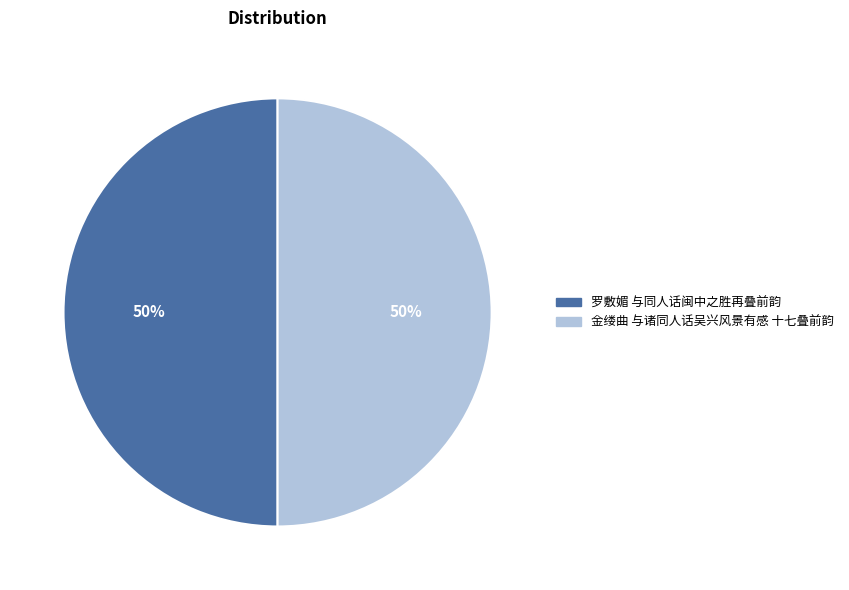

To the nearest percent, what portion does 金缕曲 与诸同人话吴兴风景有感 十七叠前韵 represent?

50%